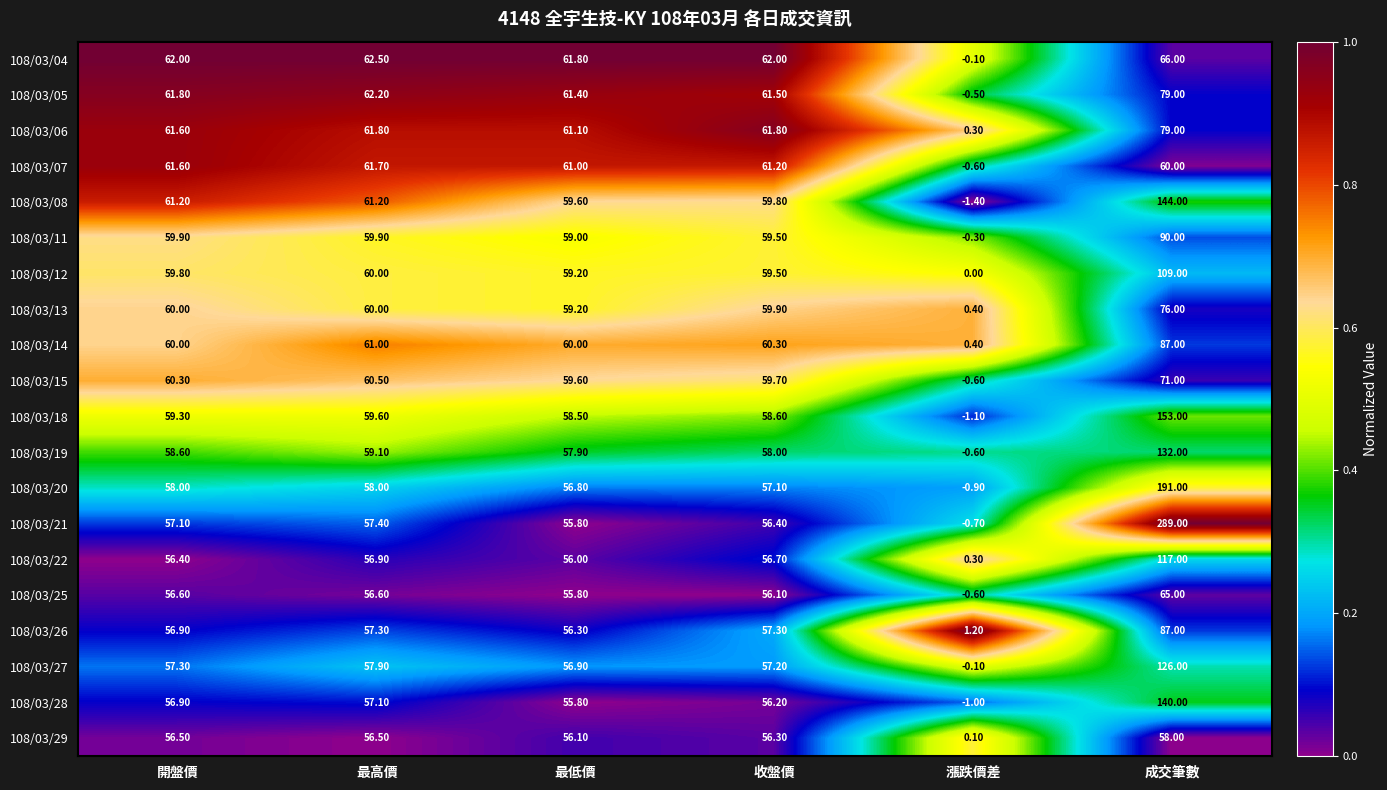

Between 開盤價 and 成交筆數, which series saw the biggest shift?

108/03/21